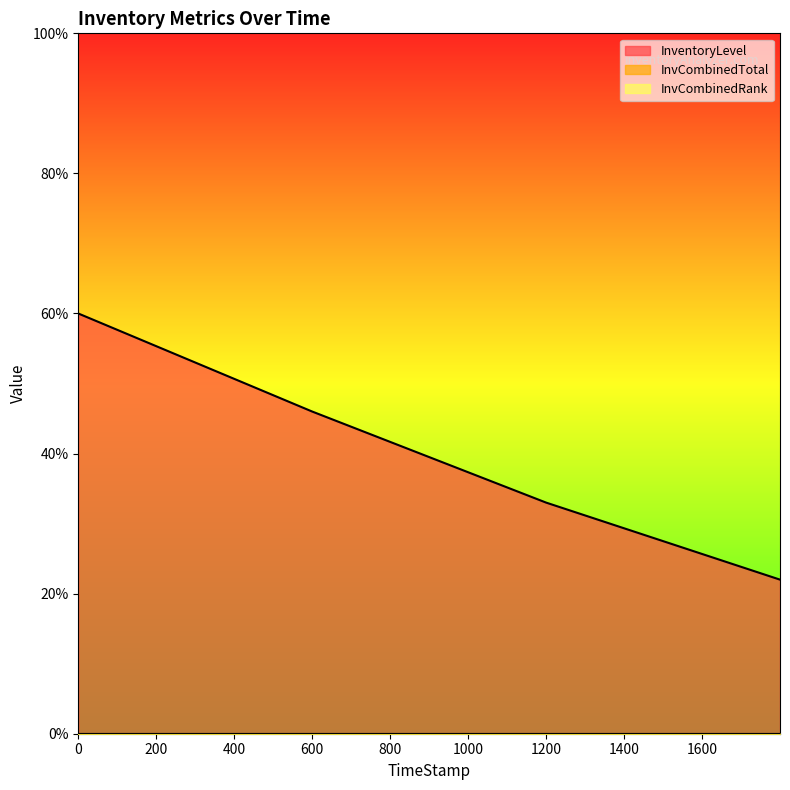

True or false: InvCombinedRank and InventoryLevel cross at least once.

False